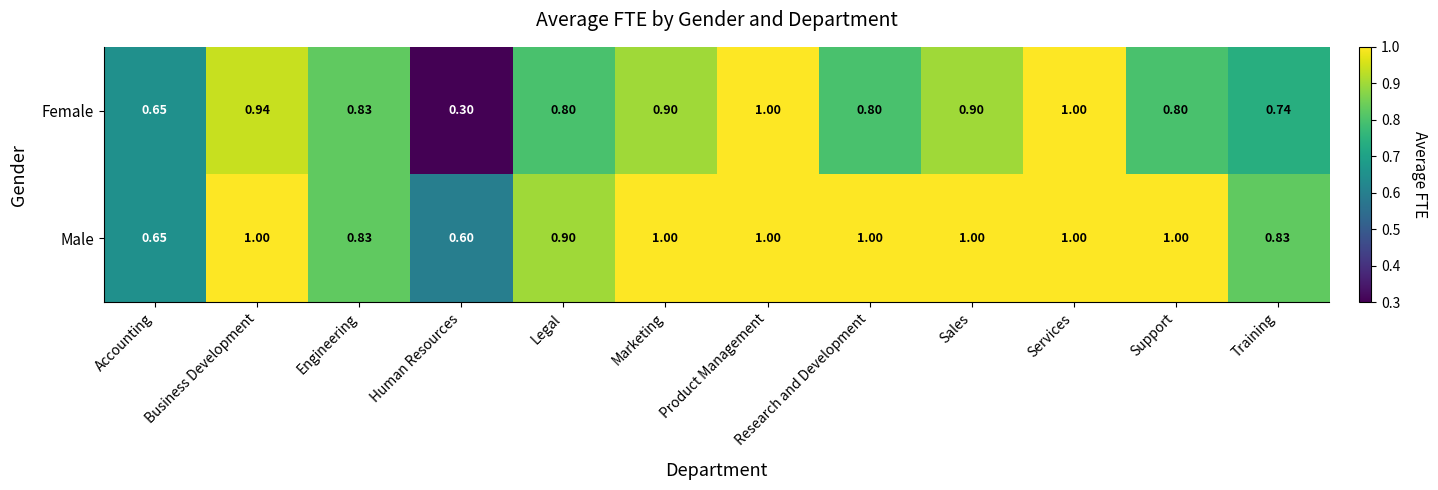

Which series has the largest range (max minus min)?

Female